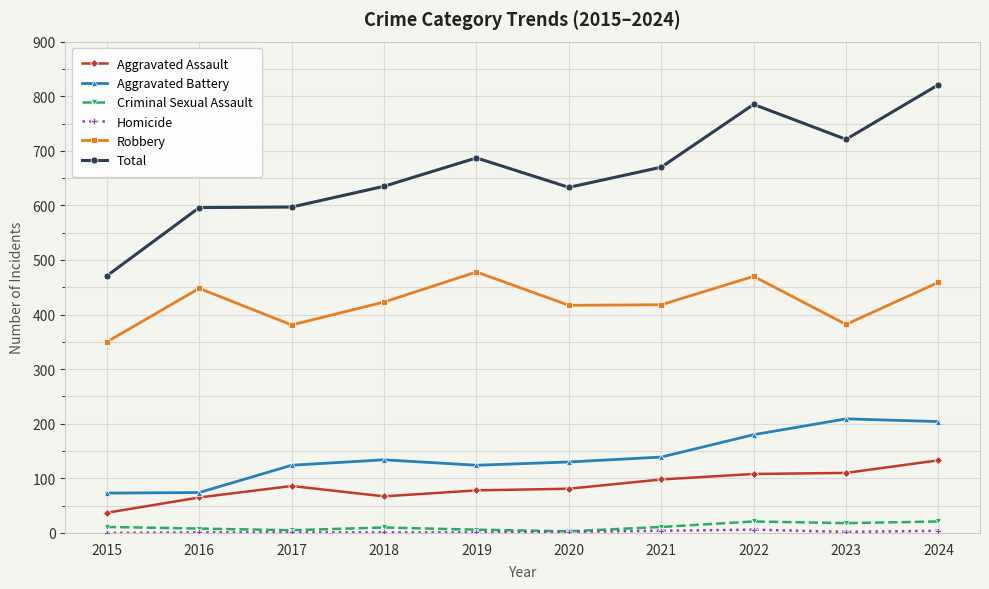

True or false: Robbery and Criminal Sexual Assault cross at least once.

False